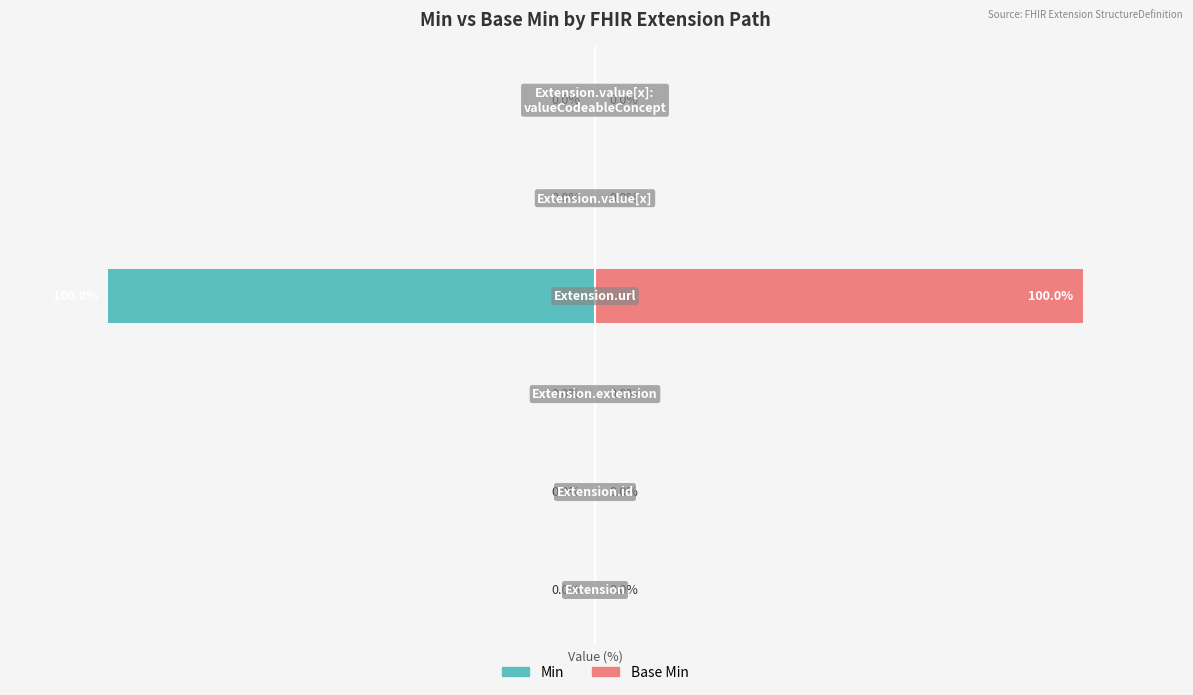

Reading left to right, extract all data points from this chart.

Min: 0	0	0	-100	0	0
Base Min: 0	0	0	100	0	0